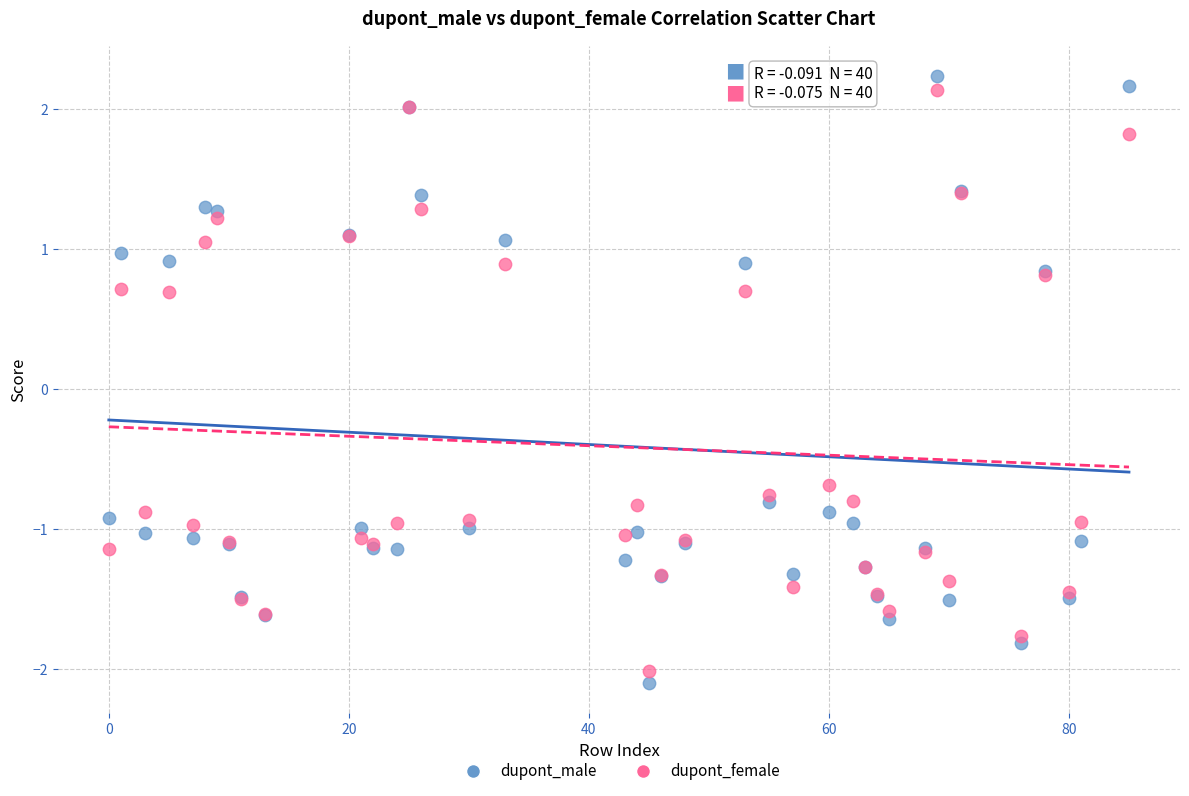

What is the X range (max minus min) for the scatter plot?

85.0